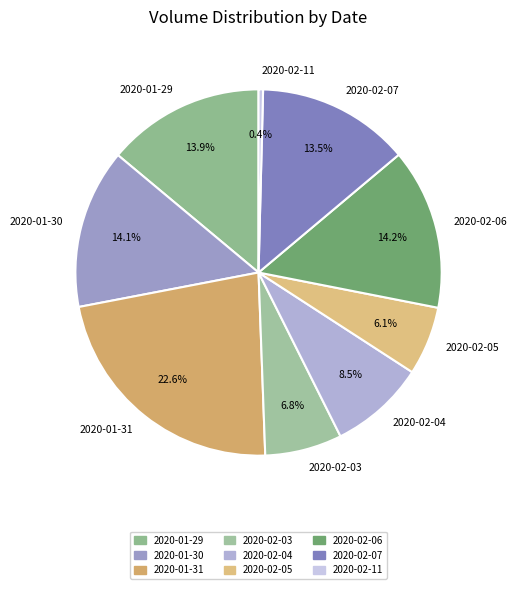

To the nearest percent, what is the difference between the largest and smallest slice percentages?

22%